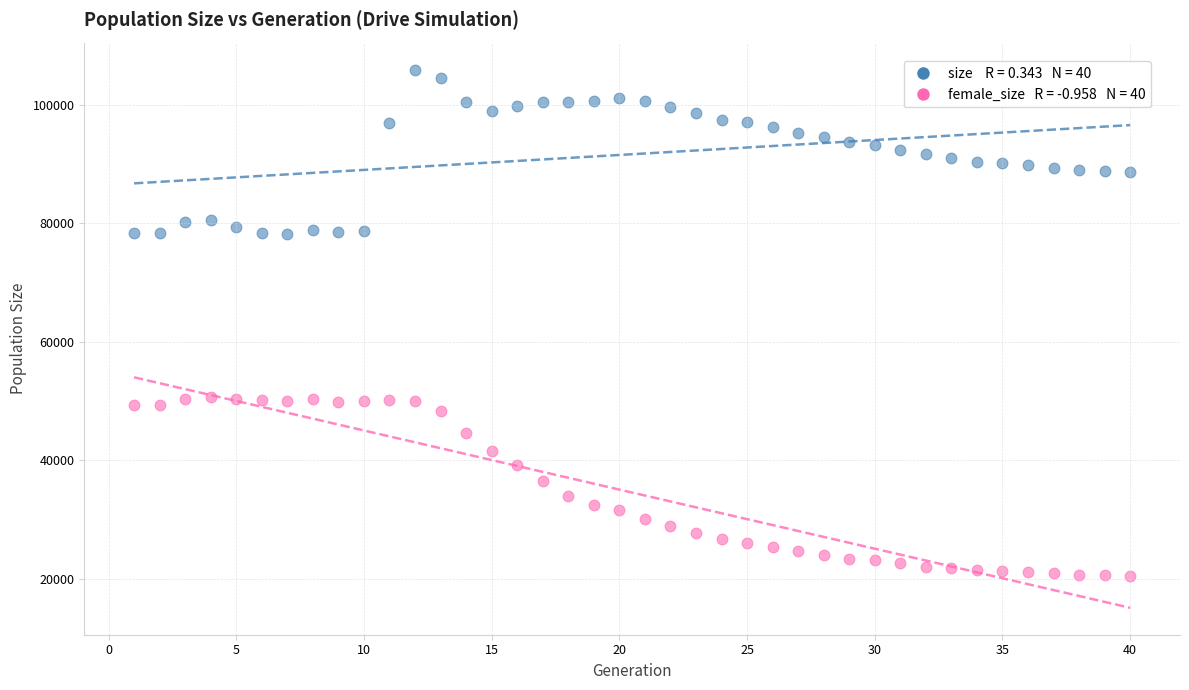

Across all data points, what is the range of Y values (max minus min)?

85395